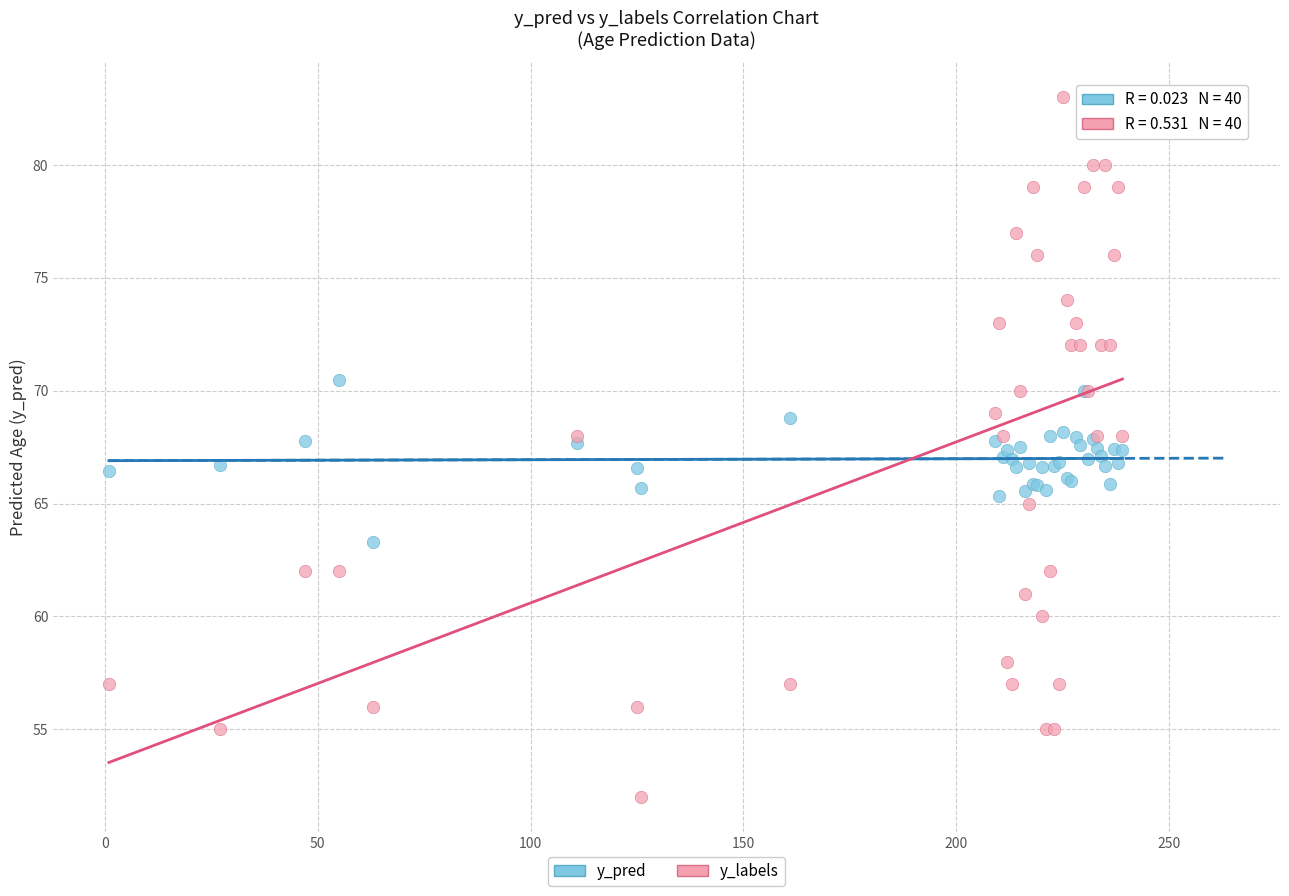

Which series has the largest Y range (max minus min)?

y_labels